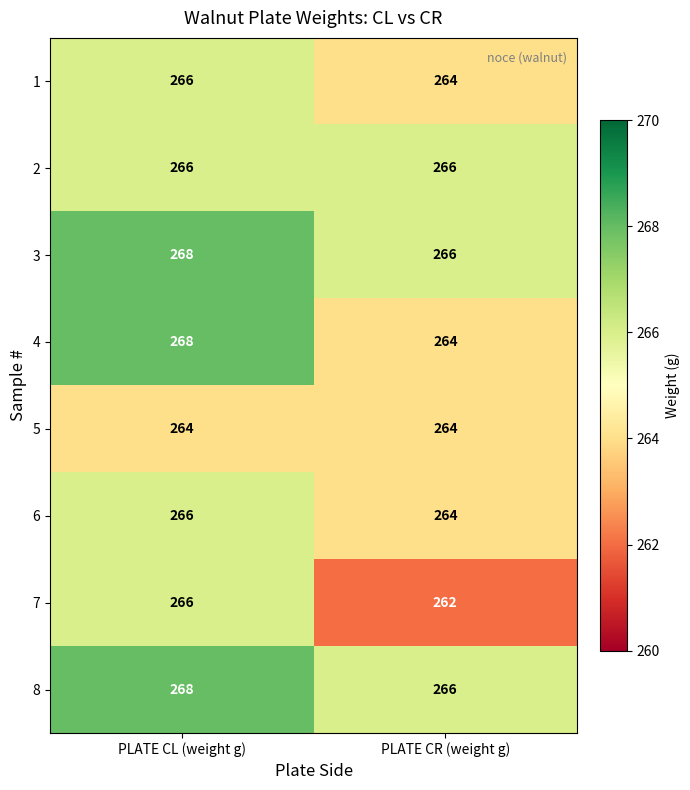

Is it true that 5 equals 133 at PLATE CL (weight g)?

False